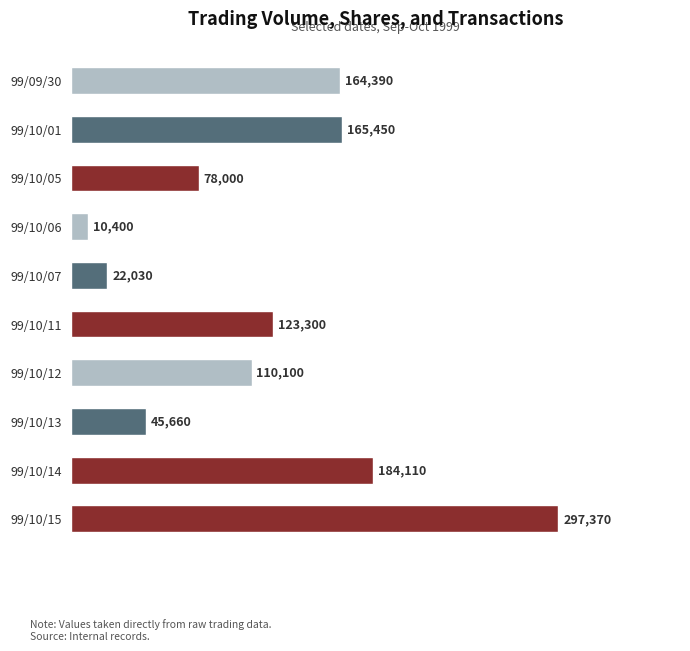

List the labels in order of value, smallest first.

99/10/06, 99/10/07, 99/10/13, 99/10/05, 99/10/12, 99/10/11, 99/09/30, 99/10/01, 99/10/14, 99/10/15